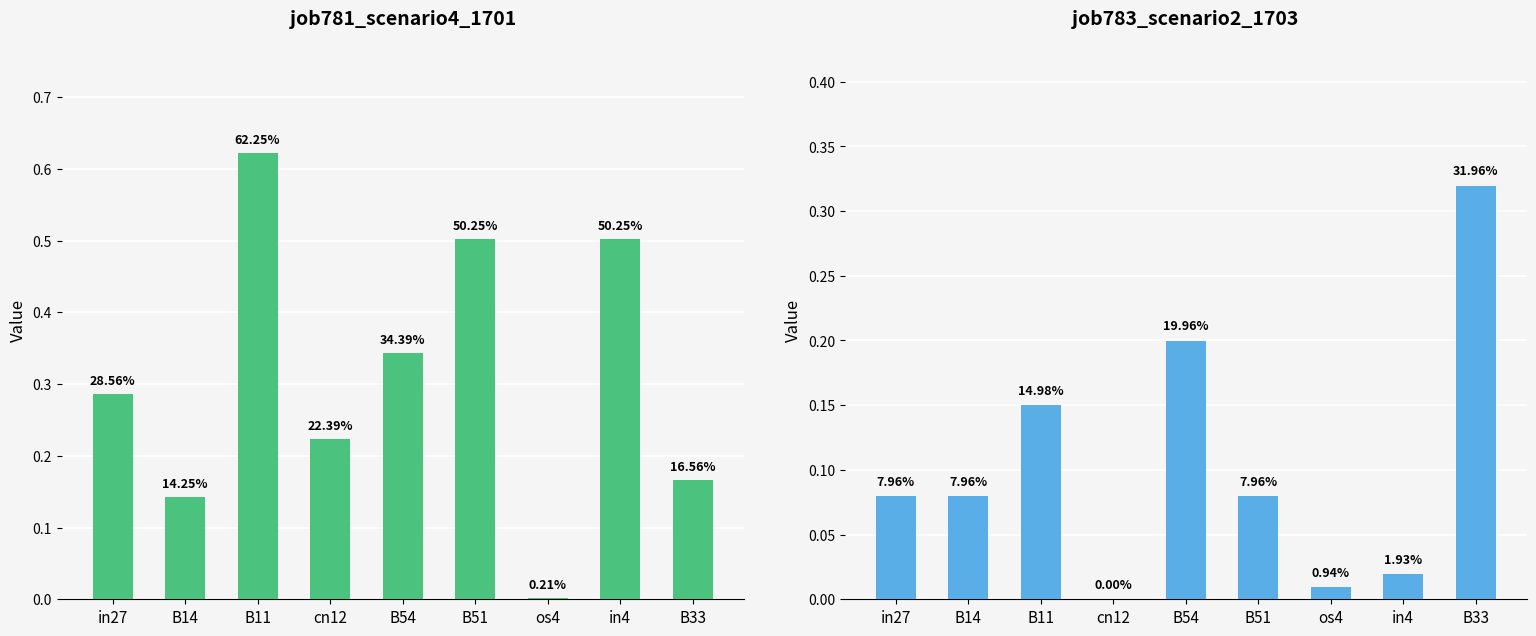

Count the number of categories in the chart.

9